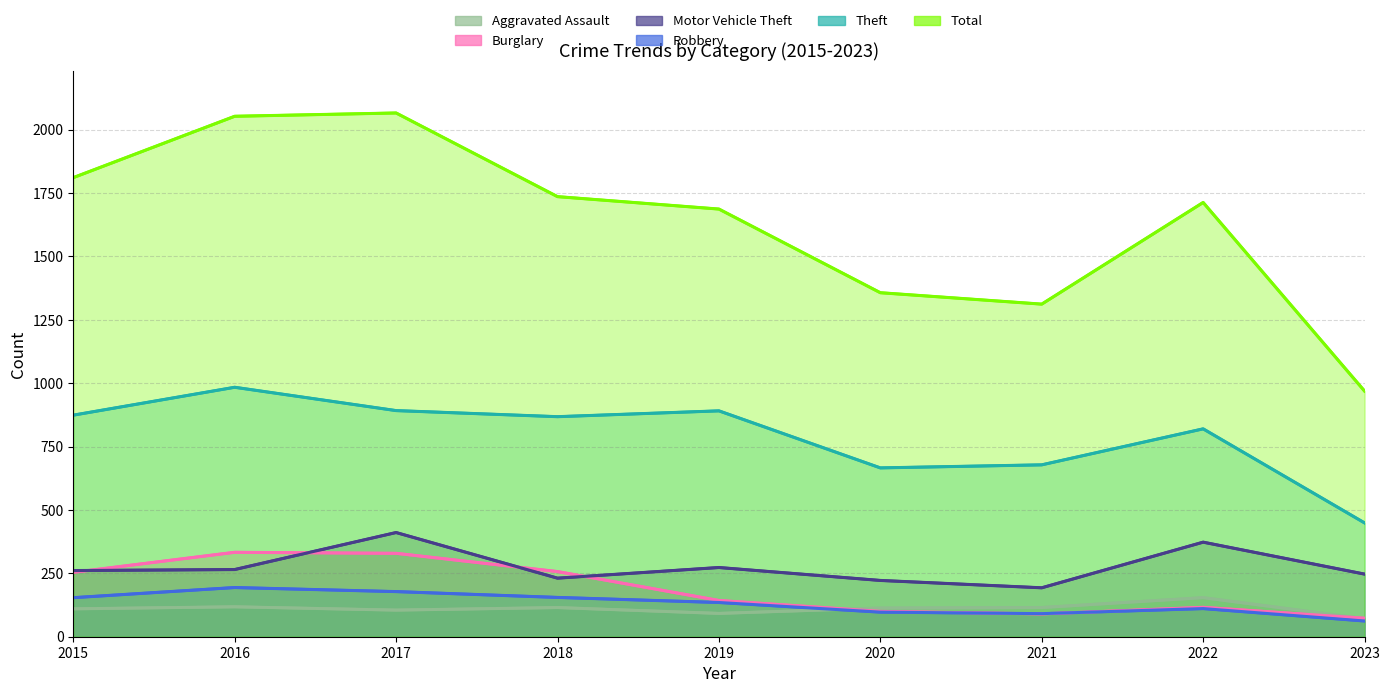

True or false: Motor Vehicle Theft has a value of 229 at 2022.

False